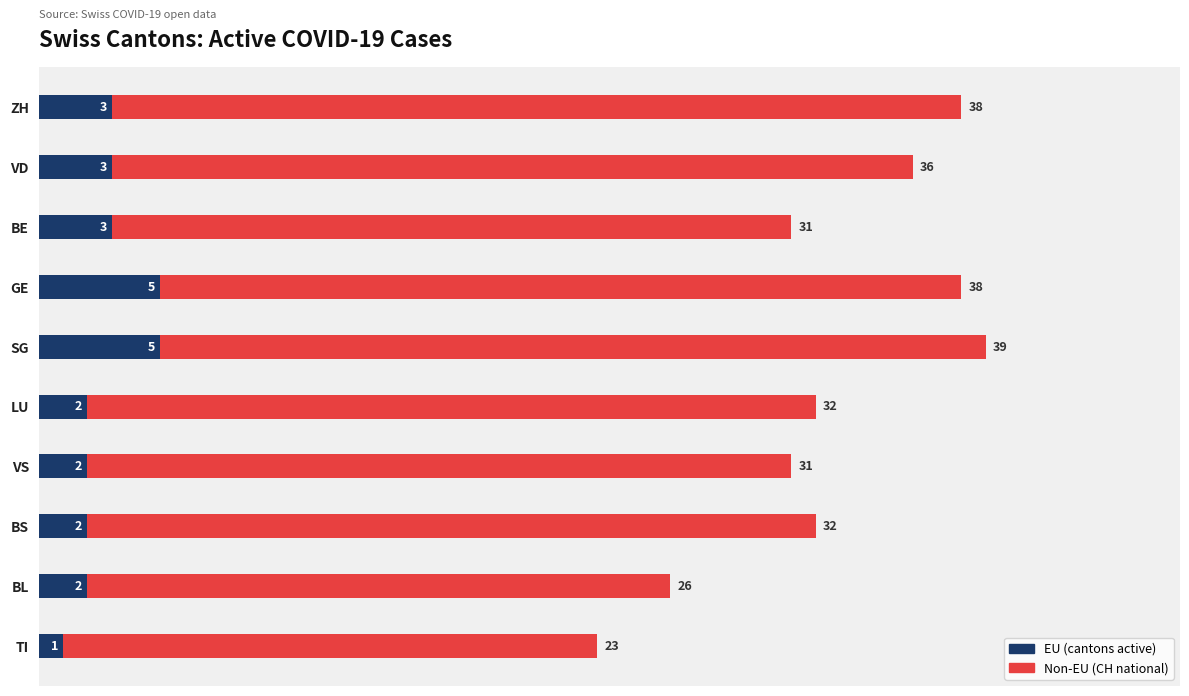

At which category is the sum across all series the highest?

SG